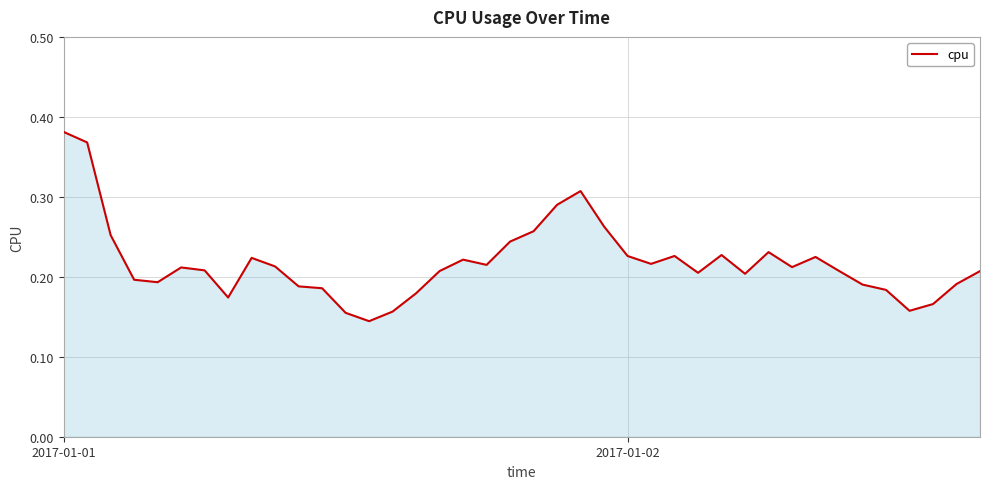

How many lines are shown in the chart?

1